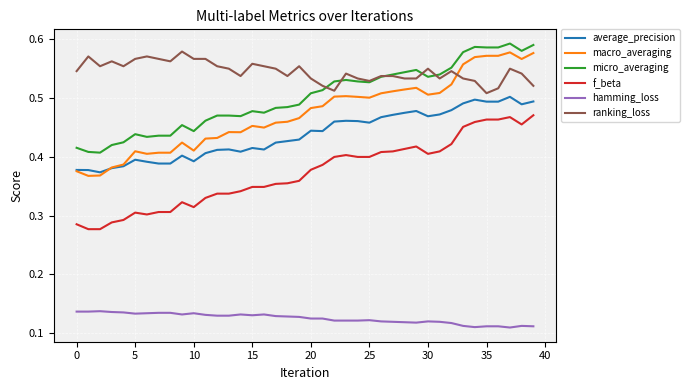

True or false: f_beta and ranking_loss cross at least once.

False